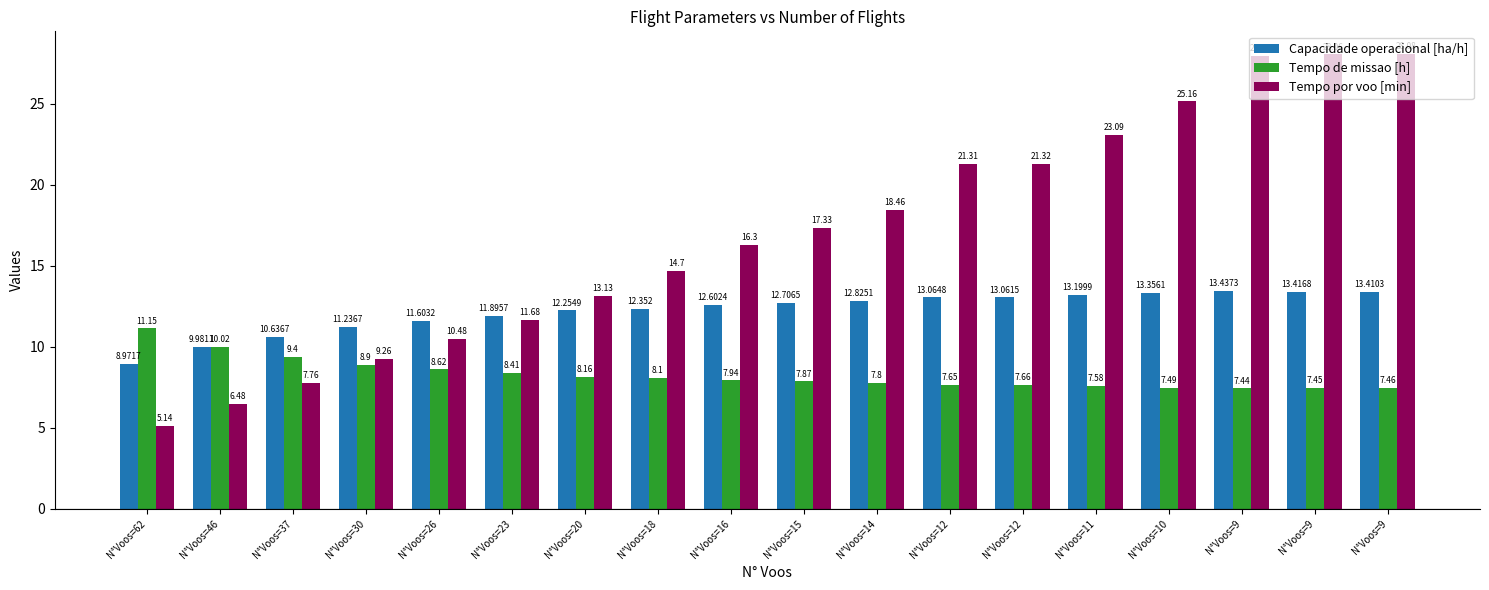

The value of Tempo por voo [min] at N°Voos=46 is 11.7. True or false?

False